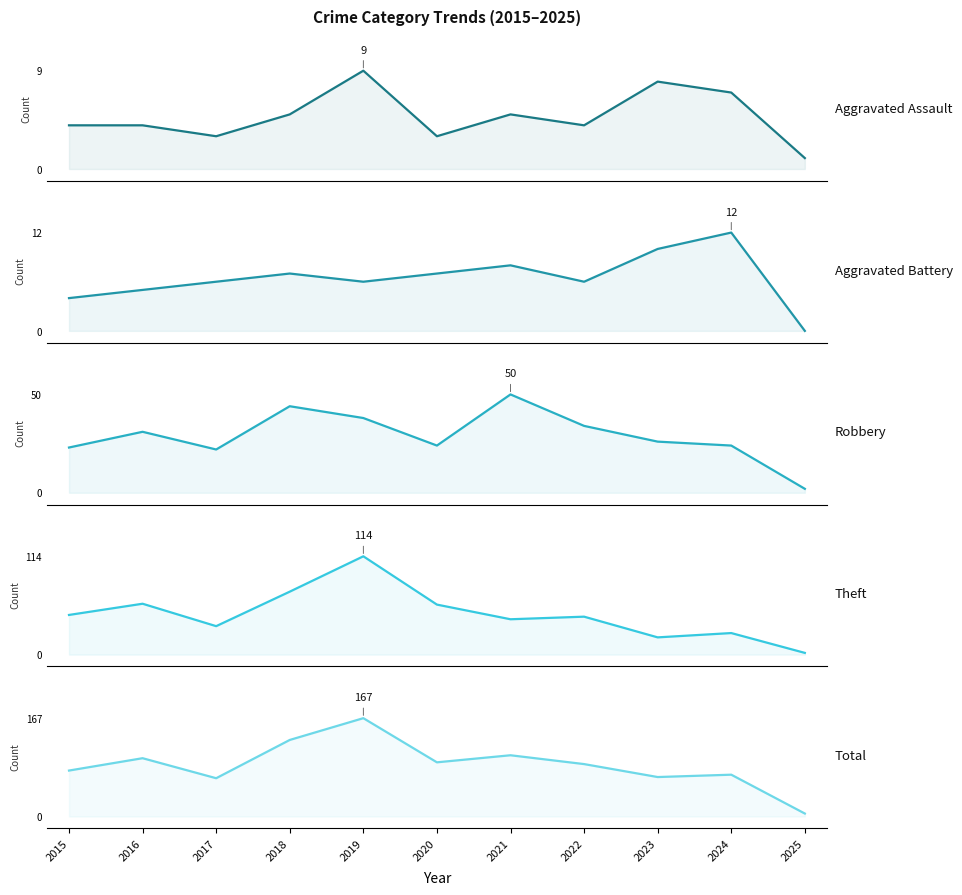

Reading right to left, extract all data points from this chart.

Aggravated Assault: 1	7	8	4	5	3	9	5	3	4	4
Aggravated Battery: 0	12	10	6	8	7	6	7	6	5	4
Robbery: 2	24	26	34	50	24	38	44	22	31	23
Theft: 2	25	20	44	41	58	114	73	33	59	46
Total: 5	71	67	89	104	92	167	130	65	99	78